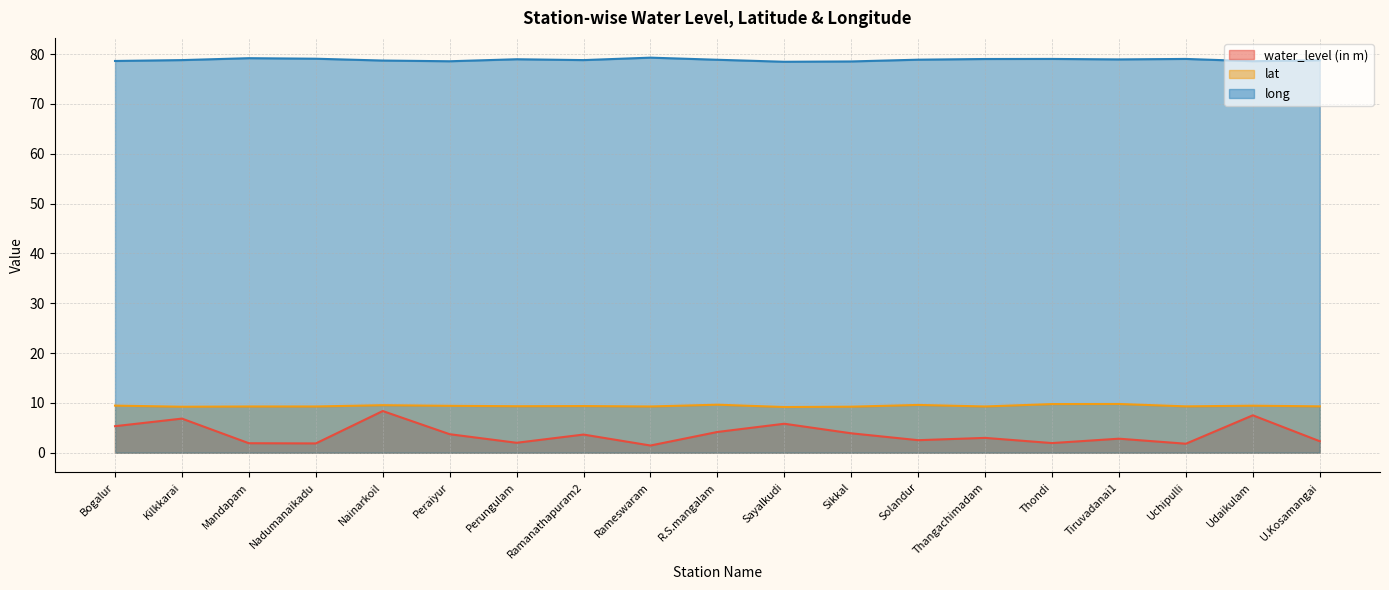

True or false: lat has a value of 15.3 at Nainarkoil.

False